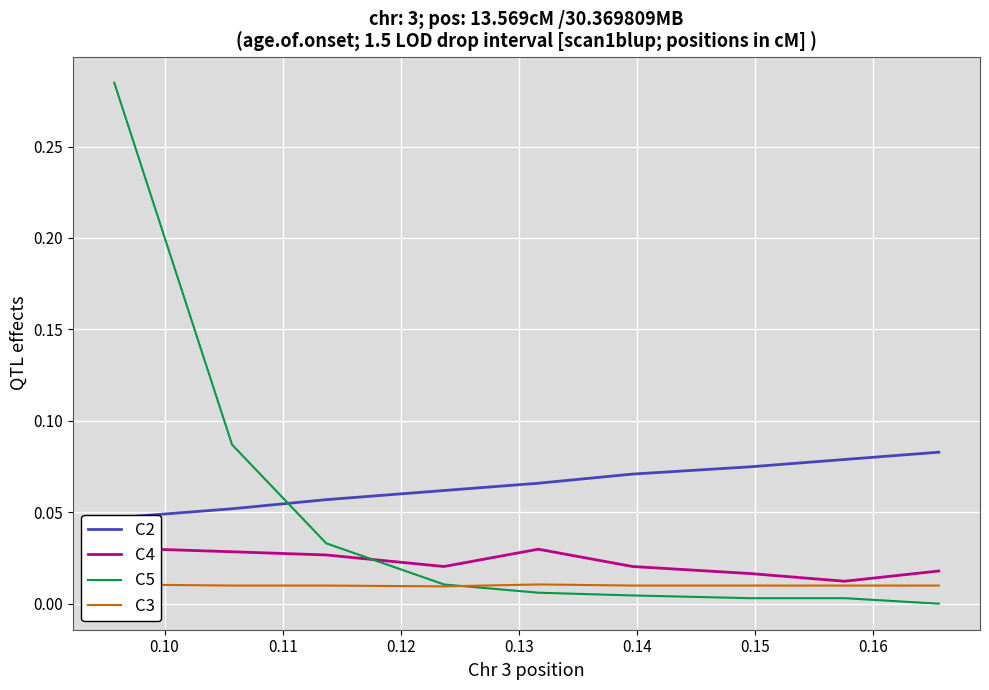

Which has a higher value, 0.12 or 0.16?

0.16